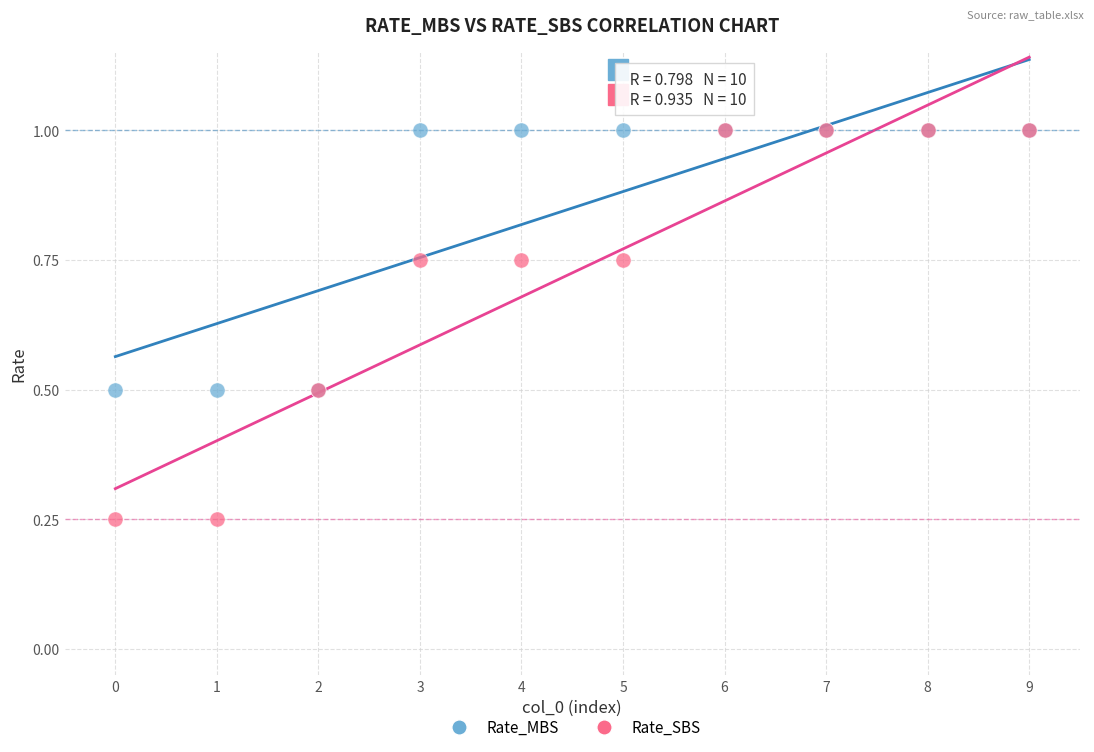

What are all the series names shown in the legend?

Rate_MBS, Rate_SBS